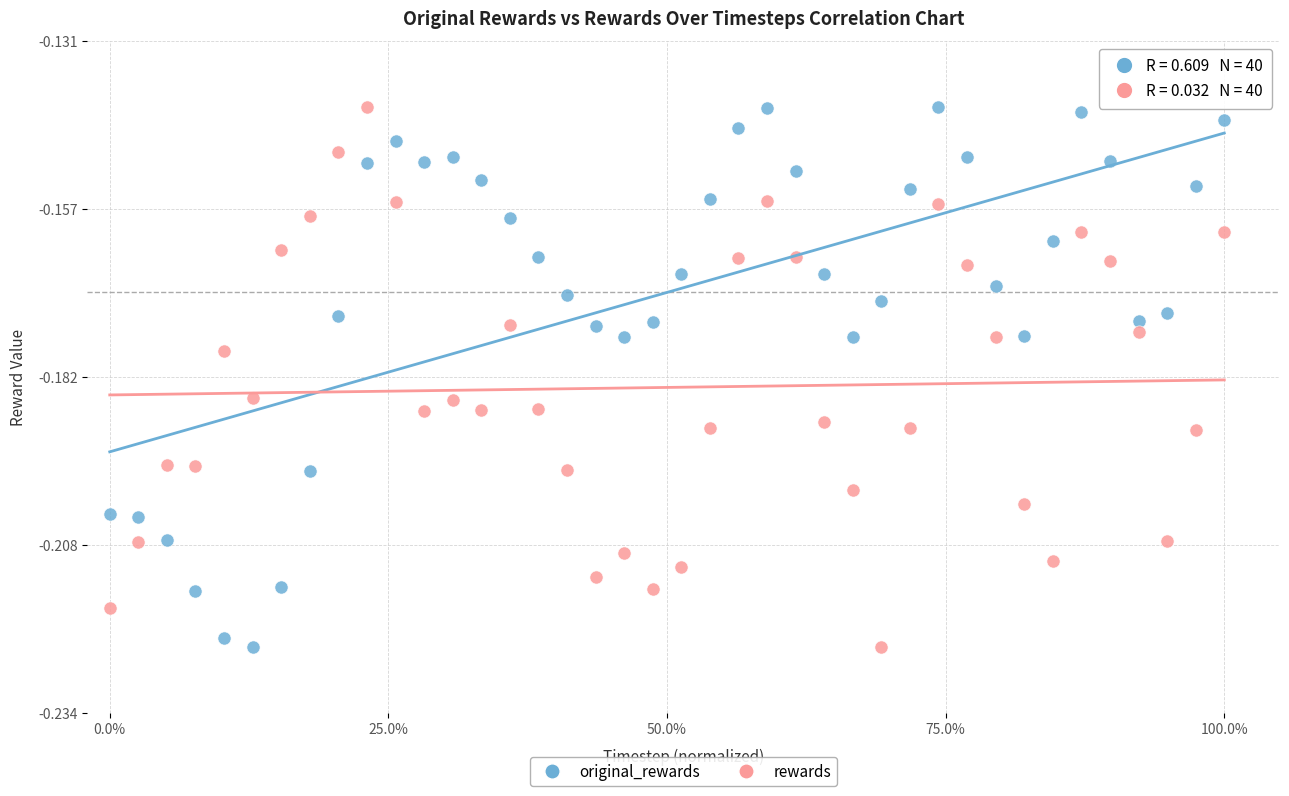

What is the X range (max minus min) for the scatter plot?

1.0